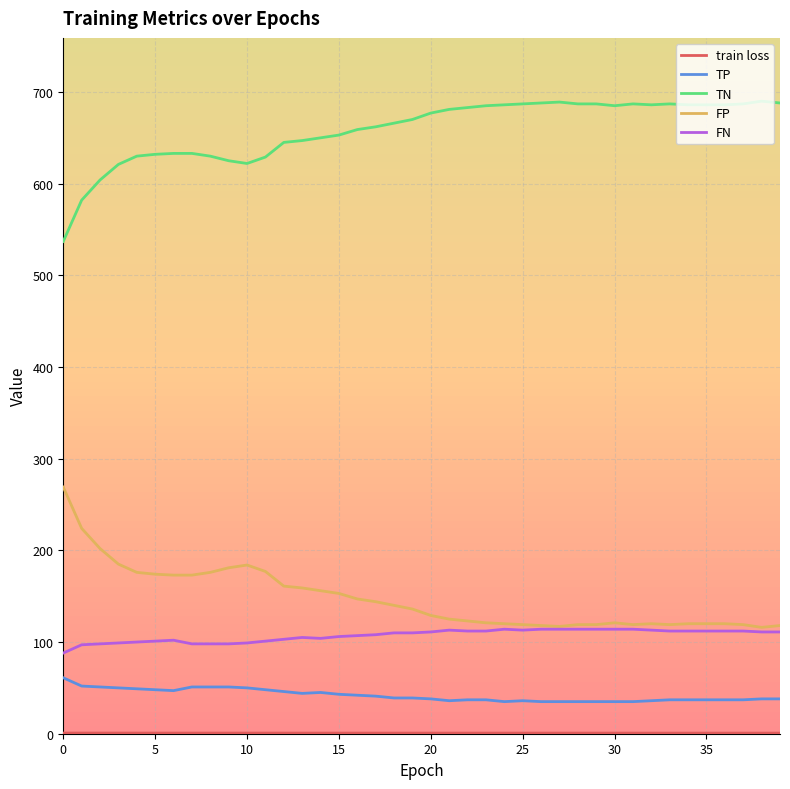

True or false: FN and TN cross at least once.

False